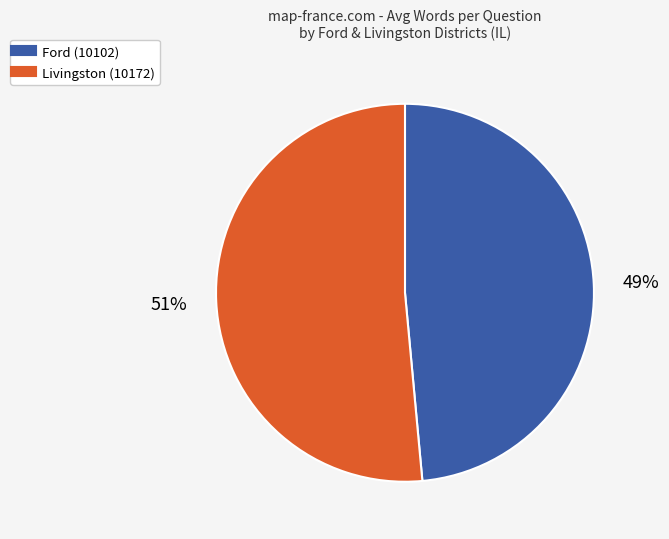

Between Ford (10102) and Livingston (10172), which is larger?

Livingston (10172)